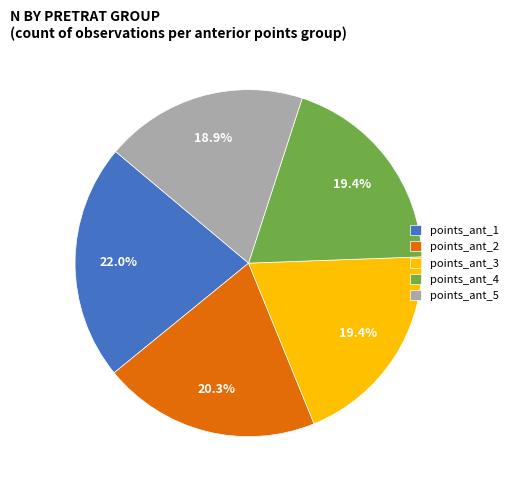

What is the largest slice in the pie chart?

points_ant_1